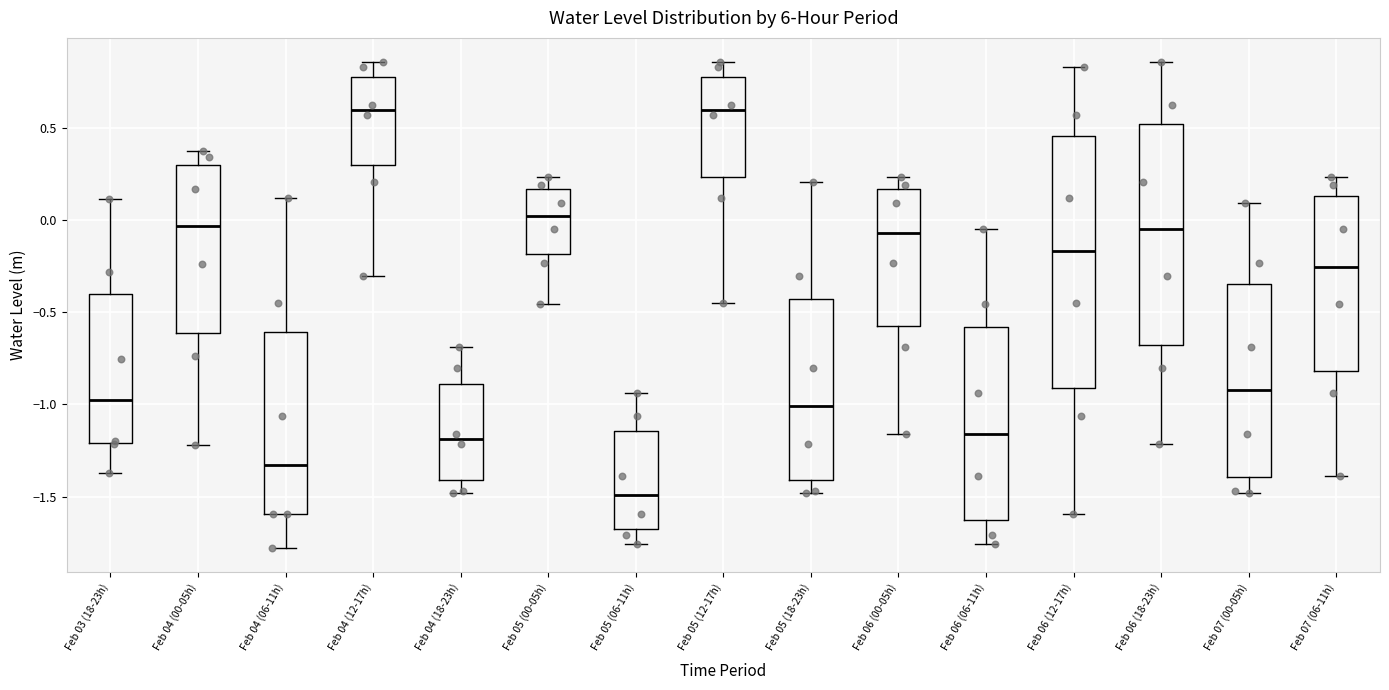

Reading left to right, transcribe this box plot: for each box, give where its median line is, the range the box spans, and where its two whiskers end, as read against the y-axis. The values are not printed on the chart, so give them approximately, as read against the axis.

Feb 03 (18-23h): median -1.00, box -1.20 to -0.40, whiskers -1.35 to 0.10
Feb 04 (00-05h): median -0.05, box -0.60 to 0.30, whiskers -1.20 to 0.40
Feb 04 (06-11h): median -1.35, box -1.60 to -0.60, whiskers -1.80 to 0.10
Feb 04 (12-17h): median 0.60, box 0.30 to 0.80, whiskers -0.30 to 0.85
Feb 04 (18-23h): median -1.20, box -1.40 to -0.90, whiskers -1.50 to -0.70
Feb 05 (00-05h): median 0.00, box -0.20 to 0.15, whiskers -0.45 to 0.25
Feb 05 (06-11h): median -1.50, box -1.70 to -1.15, whiskers -1.75 to -0.95
Feb 05 (12-17h): median 0.60, box 0.25 to 0.80, whiskers -0.45 to 0.85
Feb 05 (18-23h): median -1.00, box -1.40 to -0.45, whiskers -1.50 to 0.20
Feb 06 (00-05h): median -0.05, box -0.55 to 0.15, whiskers -1.15 to 0.25
Feb 06 (06-11h): median -1.15, box -1.65 to -0.60, whiskers -1.75 to -0.05
Feb 06 (12-17h): median -0.15, box -0.90 to 0.45, whiskers -1.60 to 0.85
Feb 06 (18-23h): median -0.05, box -0.70 to 0.50, whiskers -1.20 to 0.85
Feb 07 (00-05h): median -0.90, box -1.40 to -0.35, whiskers -1.50 to 0.10
Feb 07 (06-11h): median -0.25, box -0.80 to 0.15, whiskers -1.40 to 0.25